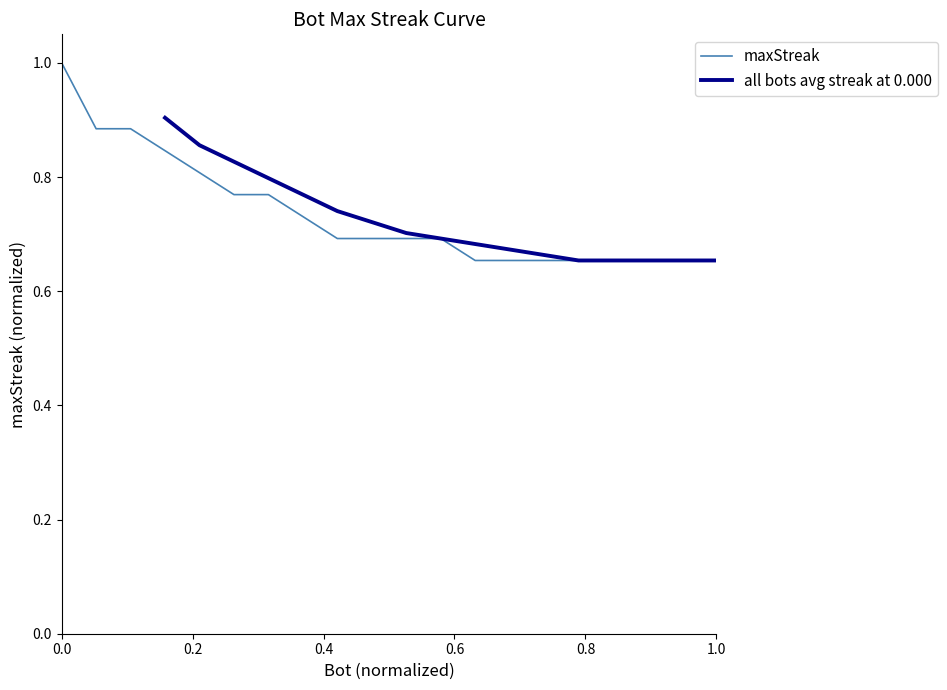

True or false: the data has more than 0 interior local peaks.

False